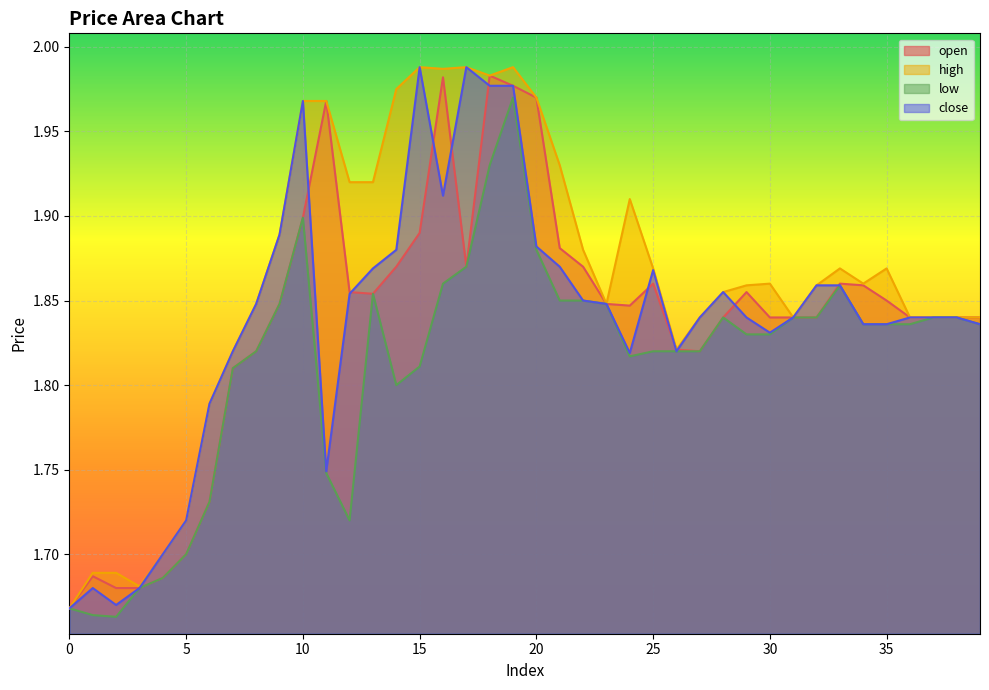

Is it true that low equals 0.8 at 2?

False